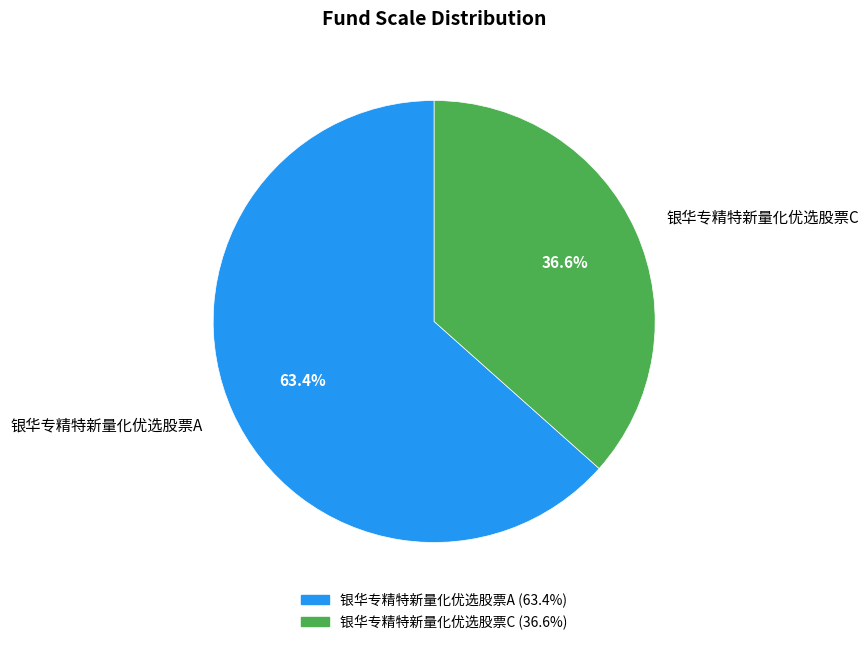

Is it true that 银华专精特新量化优选股票C is 22% of the pie?

False